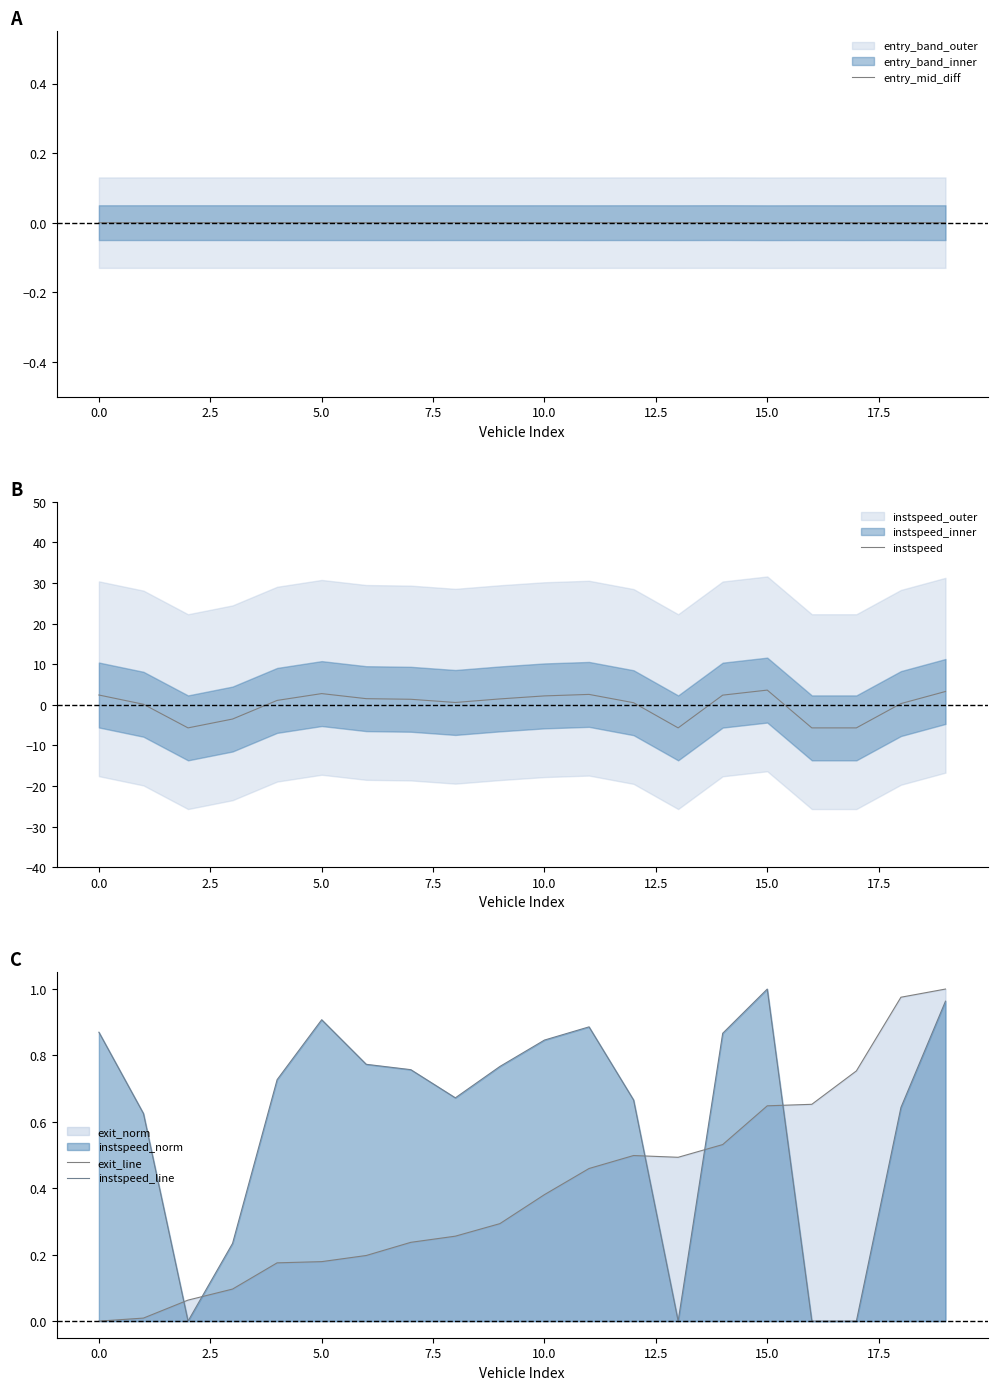

The entry_mid_diff series shows 0.0 at 10.0. True or false?

True